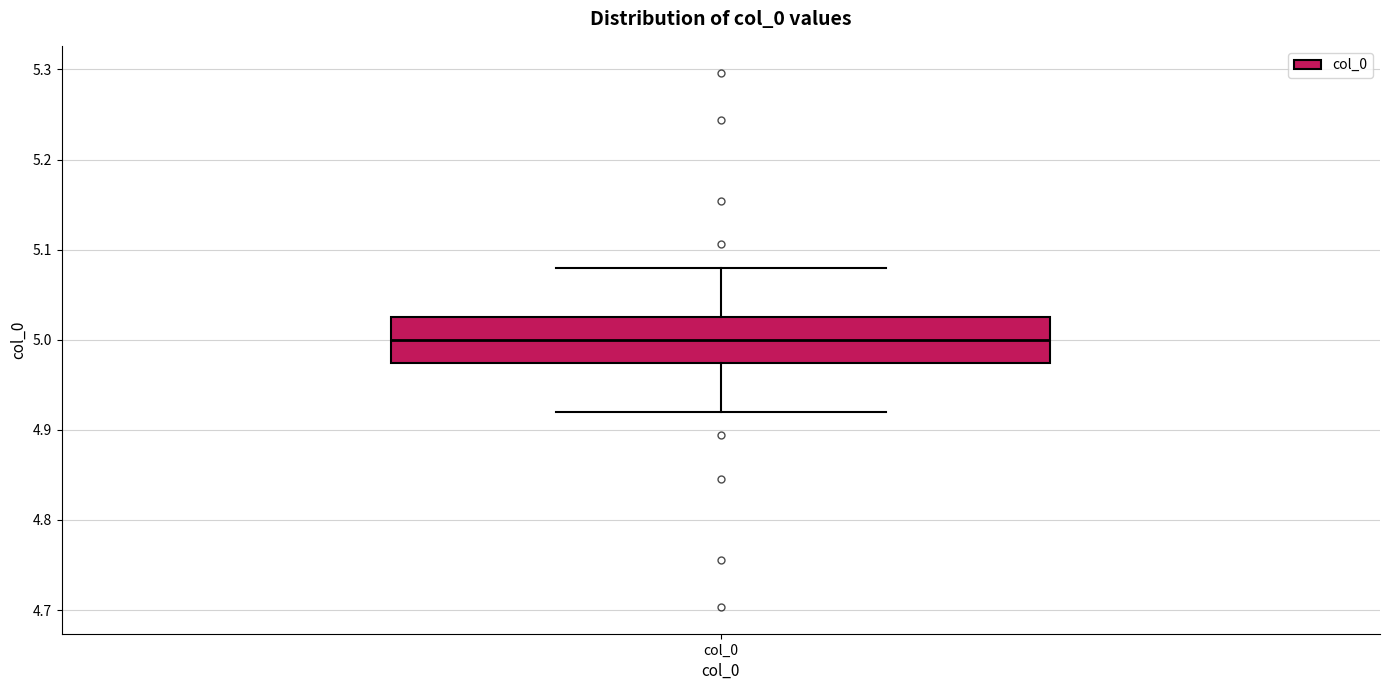

Where does the upper whisker of the box for col_0 end on the y-axis? The values are not printed on the chart, so give them approximately, as read against the axis.

5.08